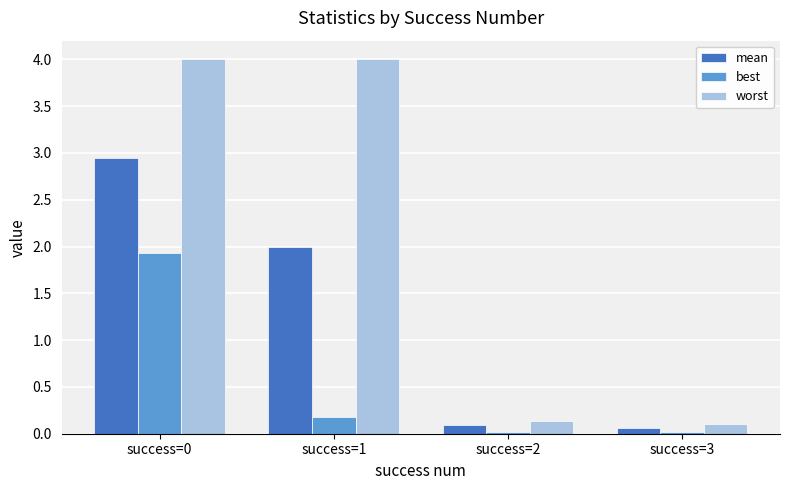

Which series has the largest total across all categories?

worst